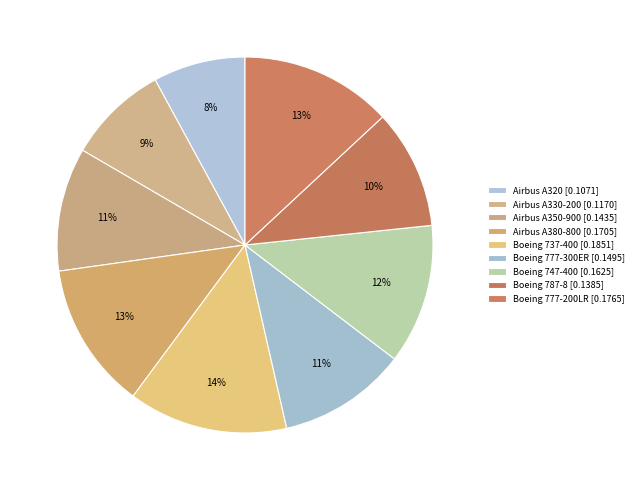

How many slices are in this pie chart?

9